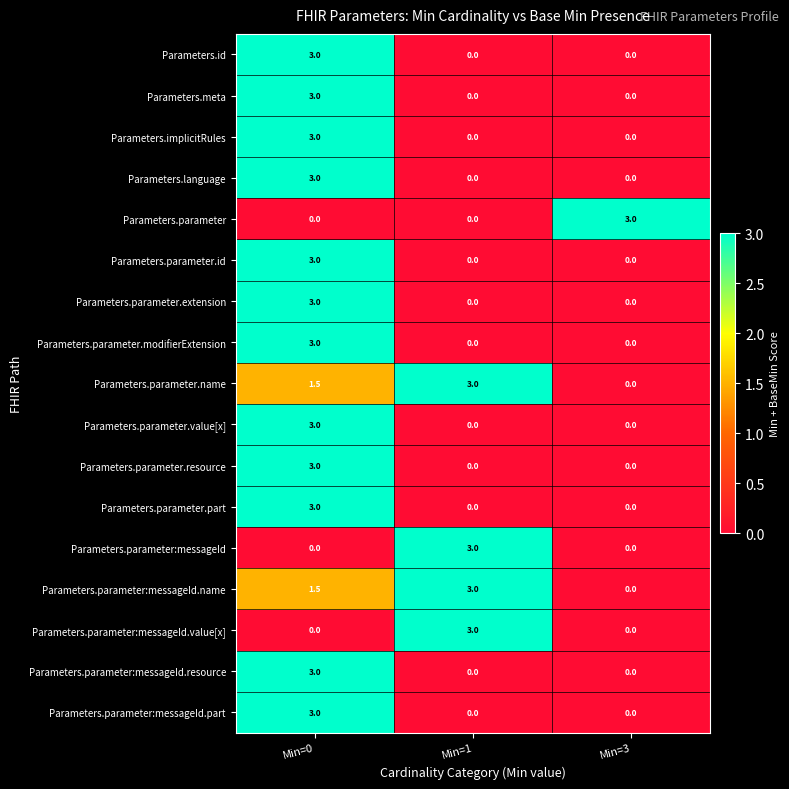

How many categories are shown in the chart?

3